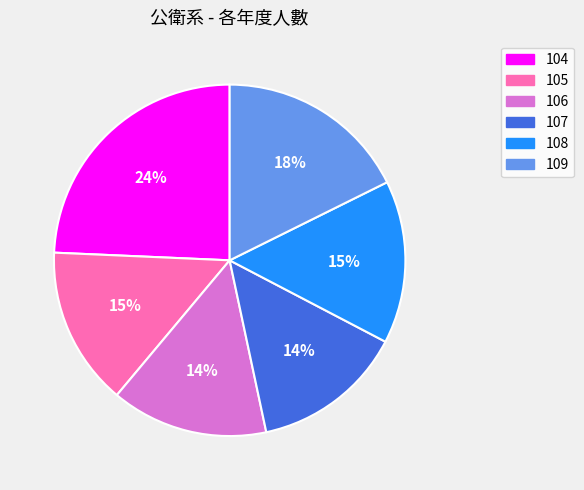

Which category has the biggest portion of the pie?

104